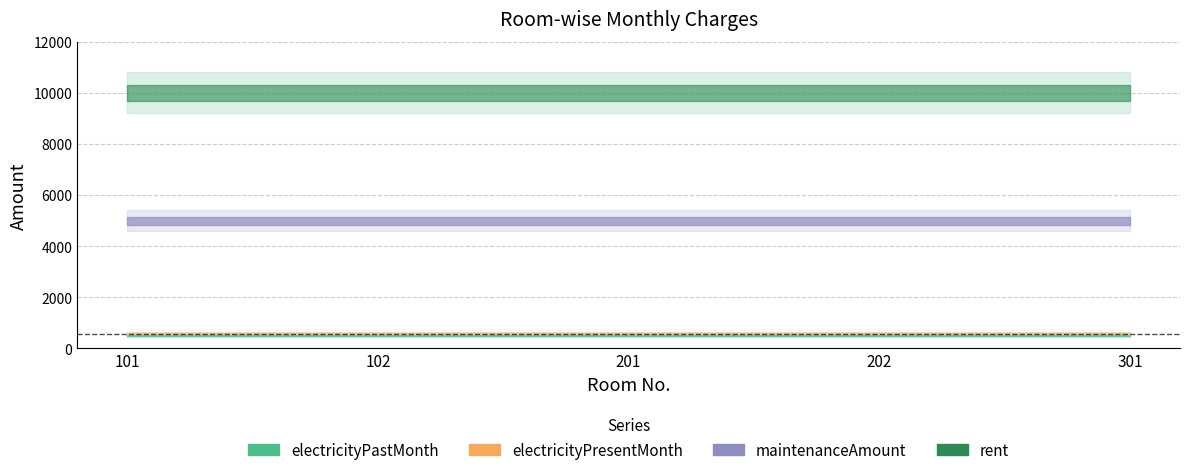

What is the minimum value shown in the chart?

500